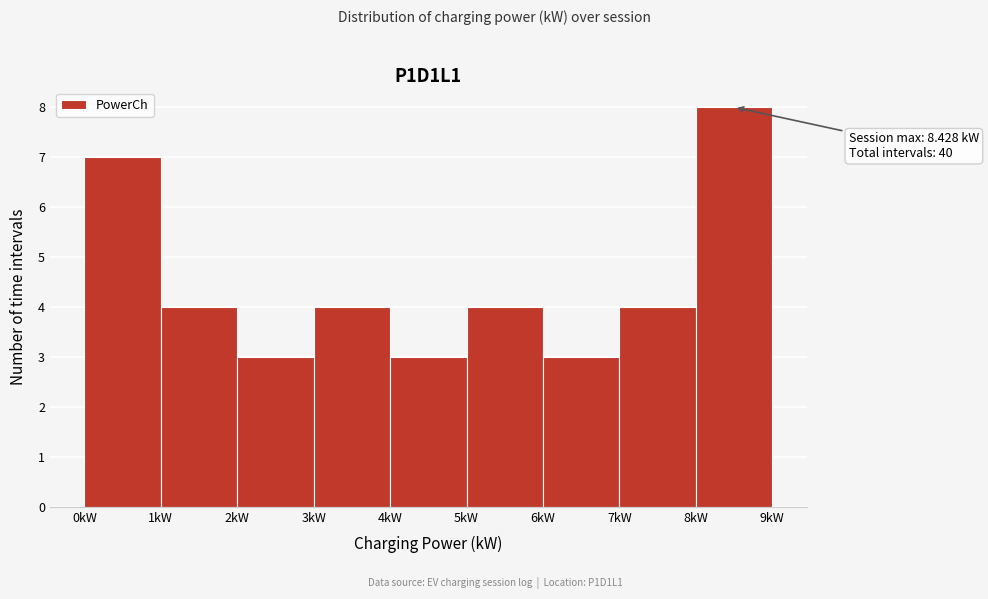

Which range on the x-axis has the tallest bar?

8 to 9